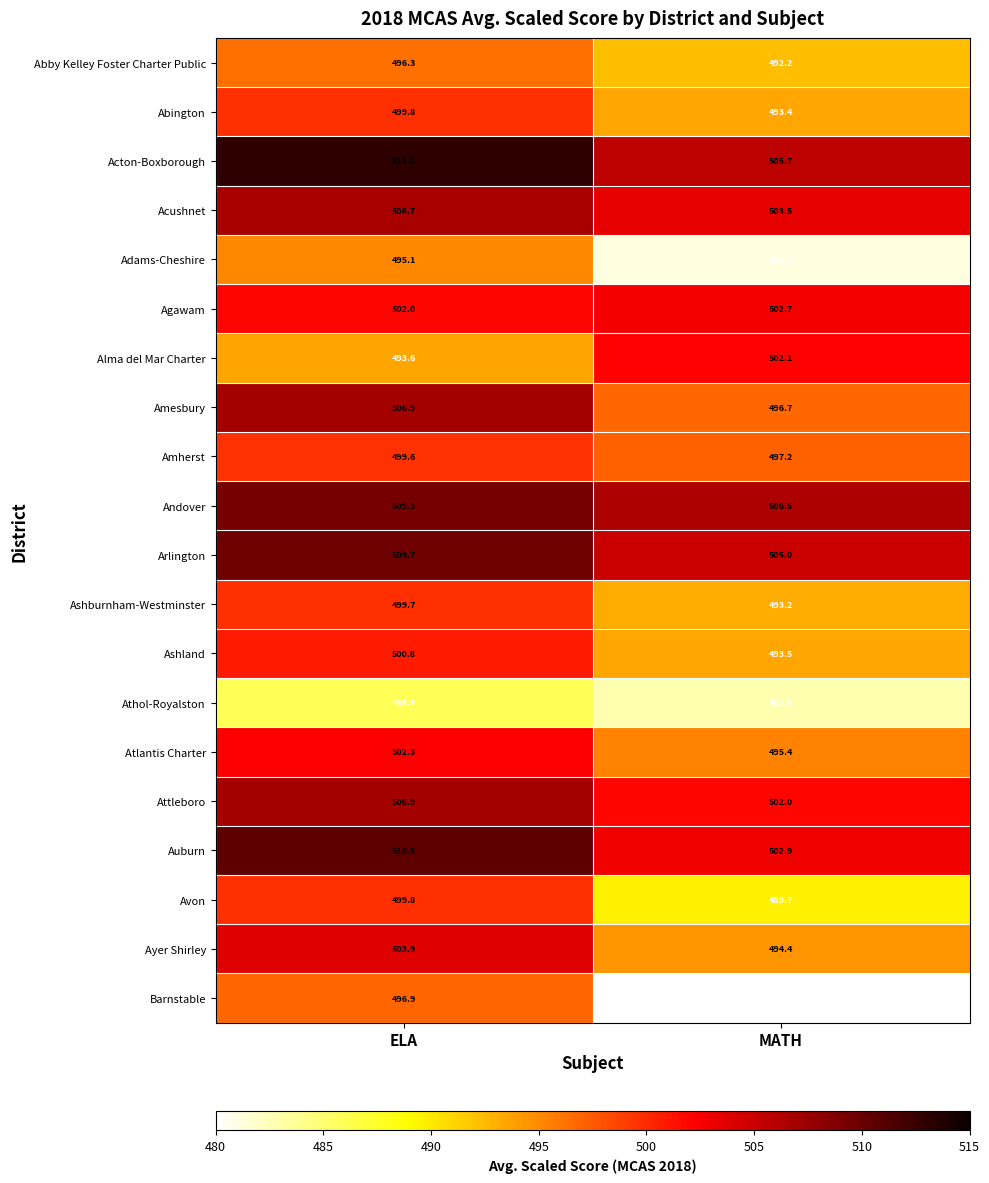

Read the Ayer Shirley value at ELA.

503.9